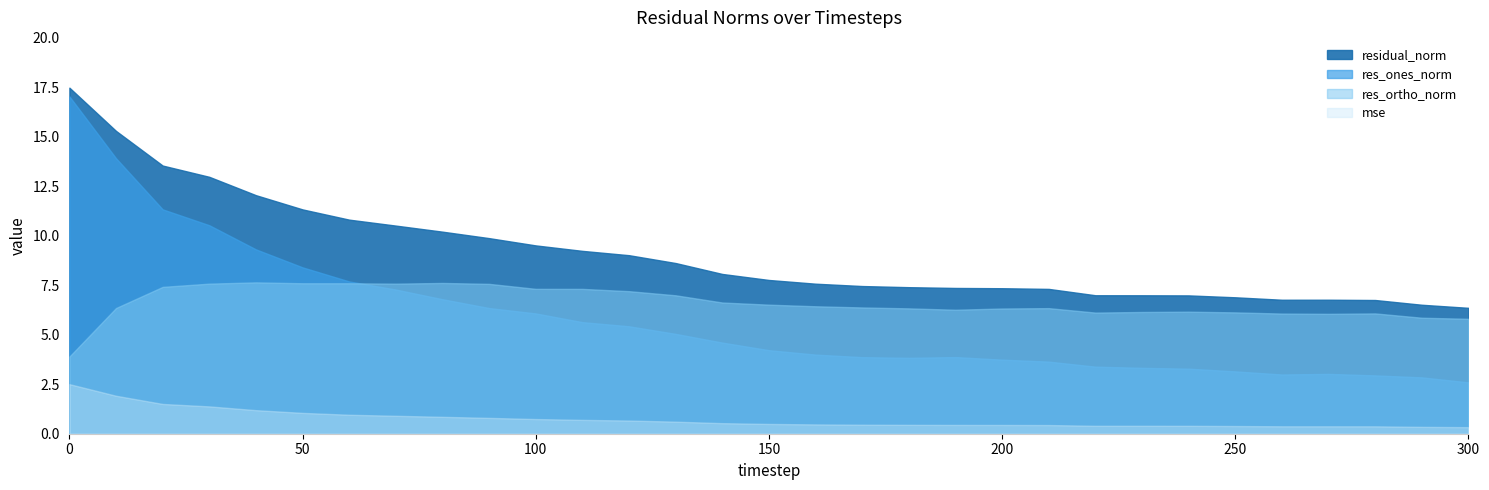

At which category does the chart reach its minimum across all series?

300